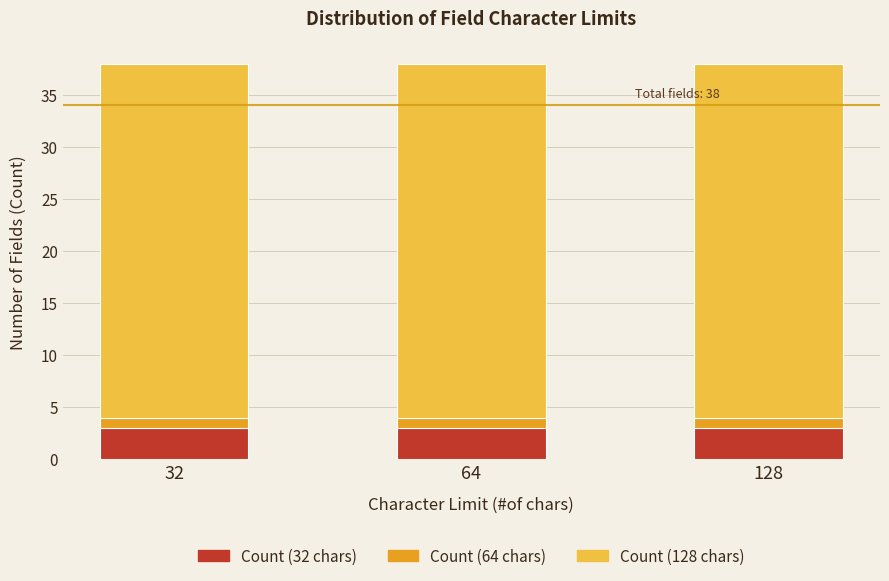

Are the bars grouped side by side (vs. stacked)?

No